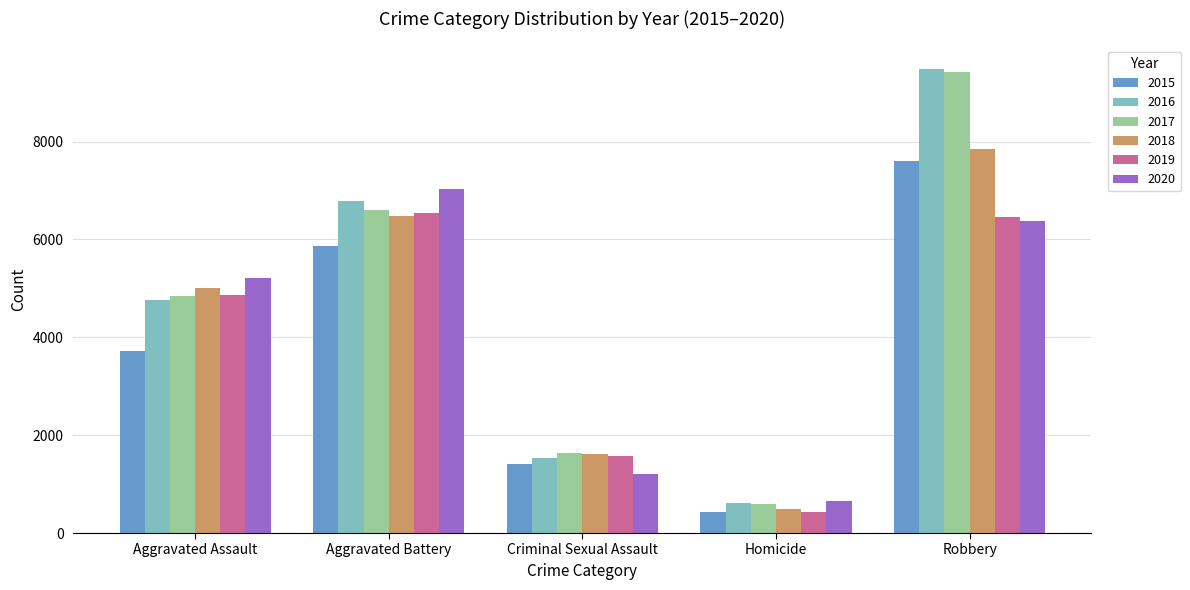

At how many categories does at least one series exceed 5531?

2